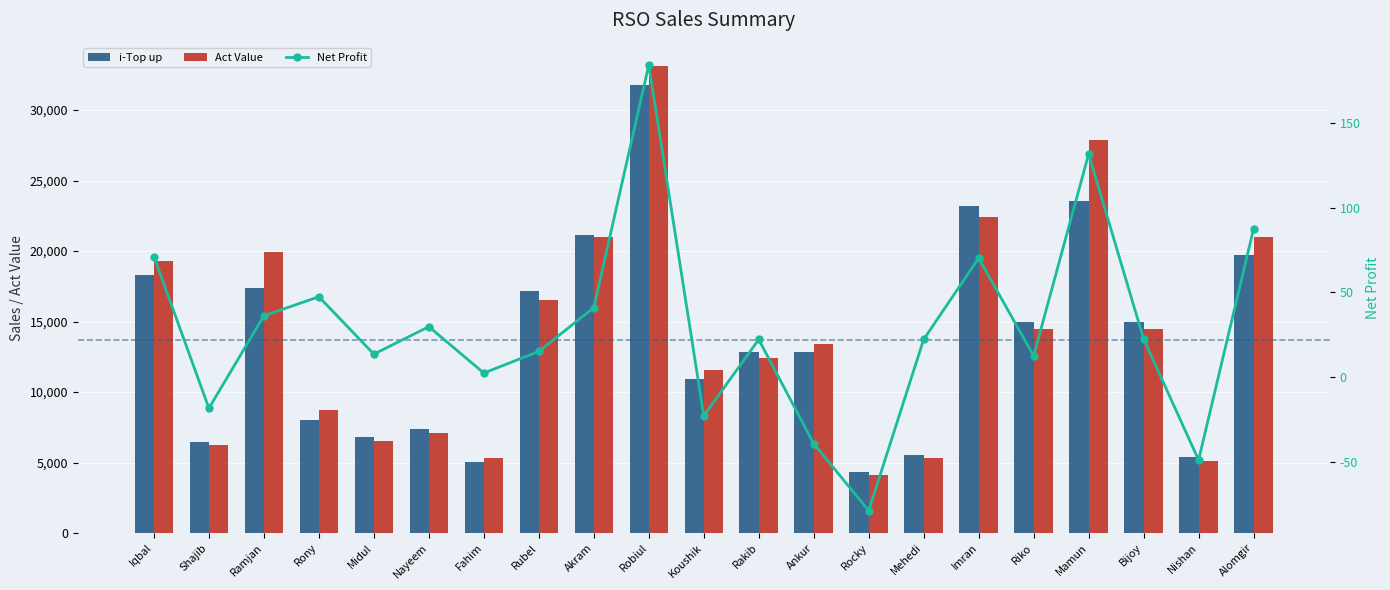

Does the chart contain stacked bars?

No